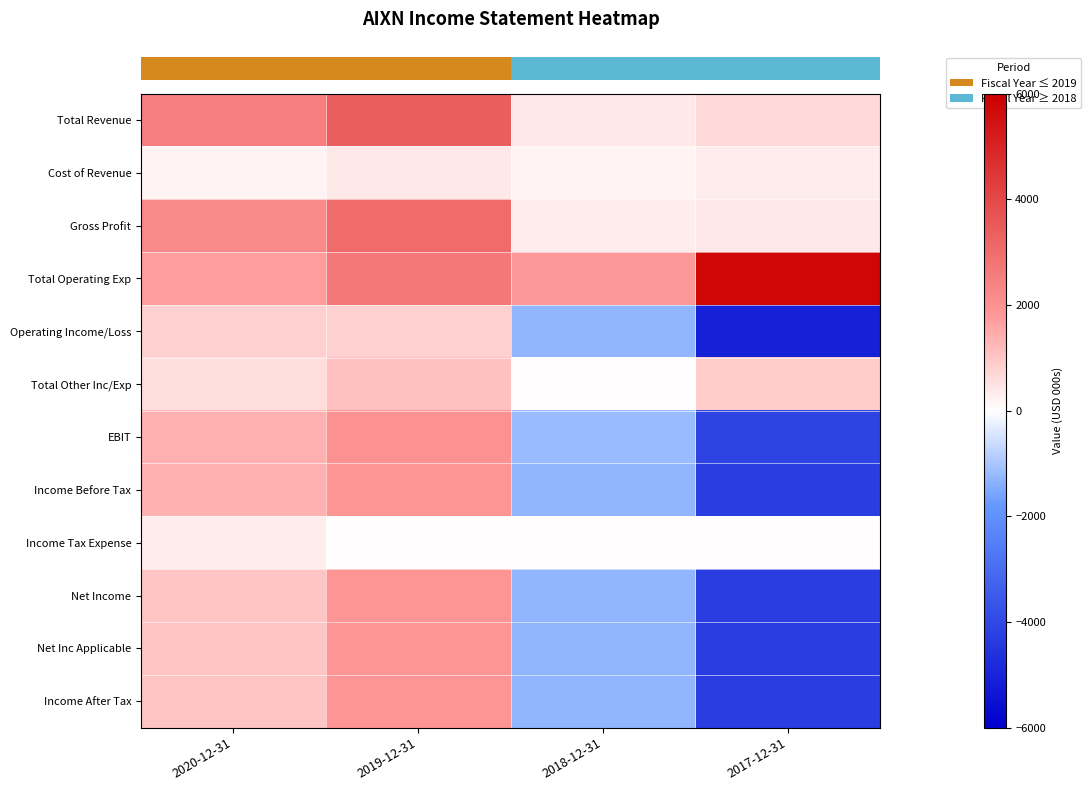

Reading left to right, extract all data points from this chart.

row_0: 2020-12-31=2500	2019-12-31=3400	2018-12-31=400	2017-12-31=700
row_1: 2020-12-31=200	2019-12-31=400	2018-12-31=200	2017-12-31=300
row_2: 2020-12-31=2200	2019-12-31=3000	2018-12-31=300	2017-12-31=400
row_3: 2020-12-31=1700	2019-12-31=2700	2018-12-31=1800	2017-12-31=5800
row_4: 2020-12-31=800	2019-12-31=800	2018-12-31=-1300	2017-12-31=-5100
row_5: 2020-12-31=600	2019-12-31=1100	2018-12-31=0	2017-12-31=900
row_6: 2020-12-31=1400	2019-12-31=2000	2018-12-31=-1200	2017-12-31=-4100
row_7: 2020-12-31=1400	2019-12-31=1900	2018-12-31=-1300	2017-12-31=-4300
row_8: 2020-12-31=300	2019-12-31=0	2018-12-31=0	2017-12-31=0
row_9: 2020-12-31=1000	2019-12-31=1900	2018-12-31=-1300	2017-12-31=-4300
row_10: 2020-12-31=1000	2019-12-31=1900	2018-12-31=-1300	2017-12-31=-4300
row_11: 2020-12-31=1000	2019-12-31=1900	2018-12-31=-1300	2017-12-31=-4300